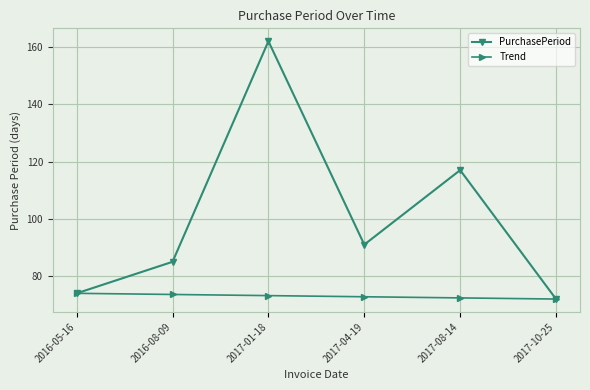

Which series has the widest spread of values?

PurchasePeriod